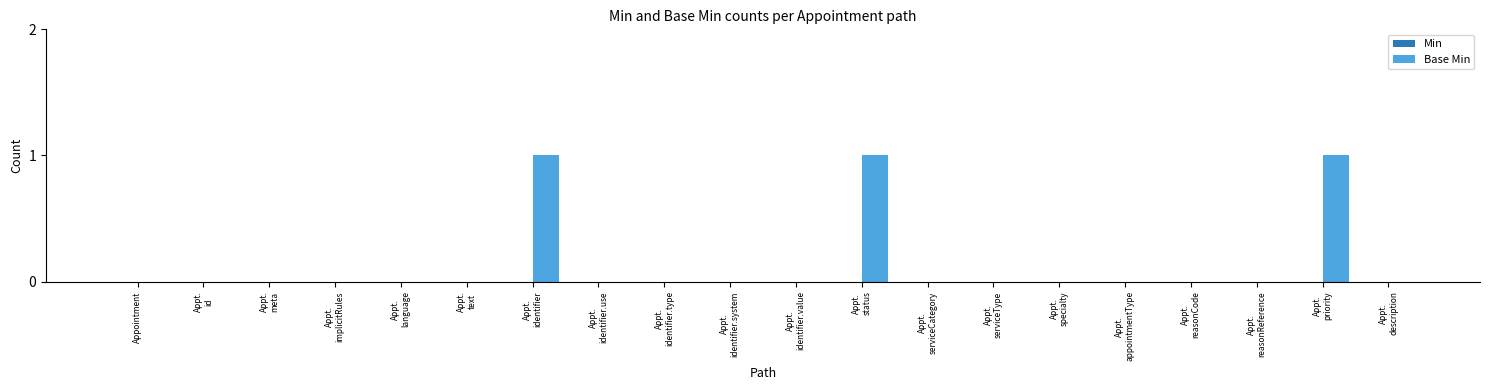

What is the sum of all values?

3